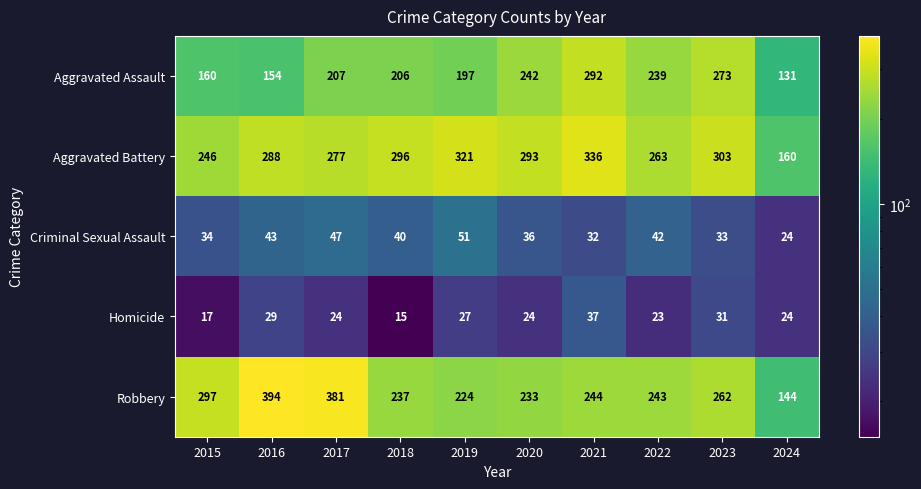

How many series are shown in this chart?

5